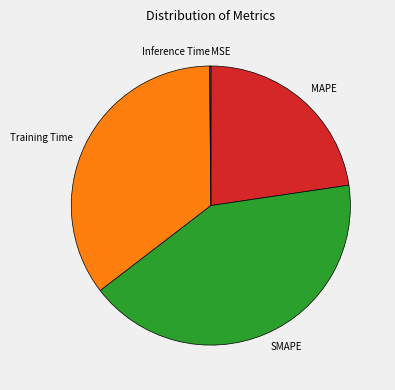

Which slice is the largest?

SMAPE